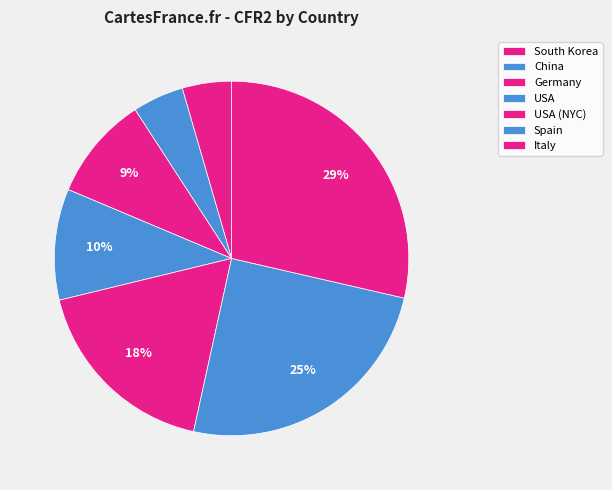

What portion of the pie excludes USA (NYC)?

82.2%